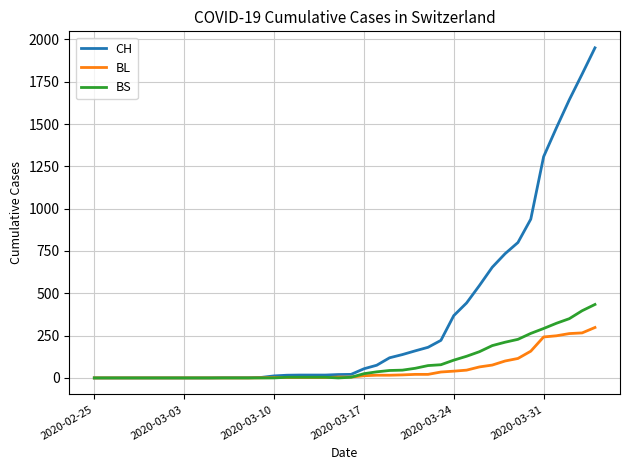

Rank the series by their maximum value, from highest to lowest.

CH, BS, BL